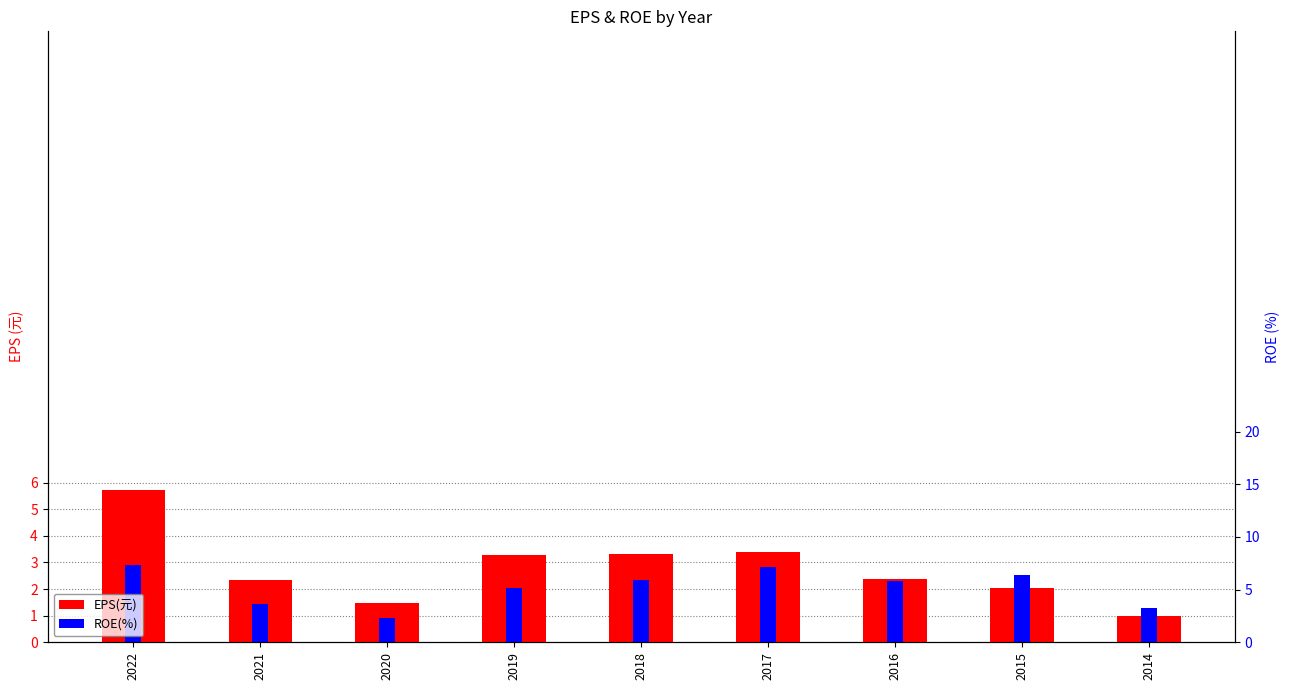

Reading left to right, list all the values displayed in this chart.

EPS(元): 2022=5.7	2021=2.4	2020=1.5	2019=3.3	2018=3.3	2017=3.4	2016=2.4	2015=2.0	2014=1.0
ROE(%): 2022=2.9	2021=1.4	2020=0.9	2019=2.0	2018=2.3	2017=2.8	2016=2.3	2015=2.5	2014=1.3